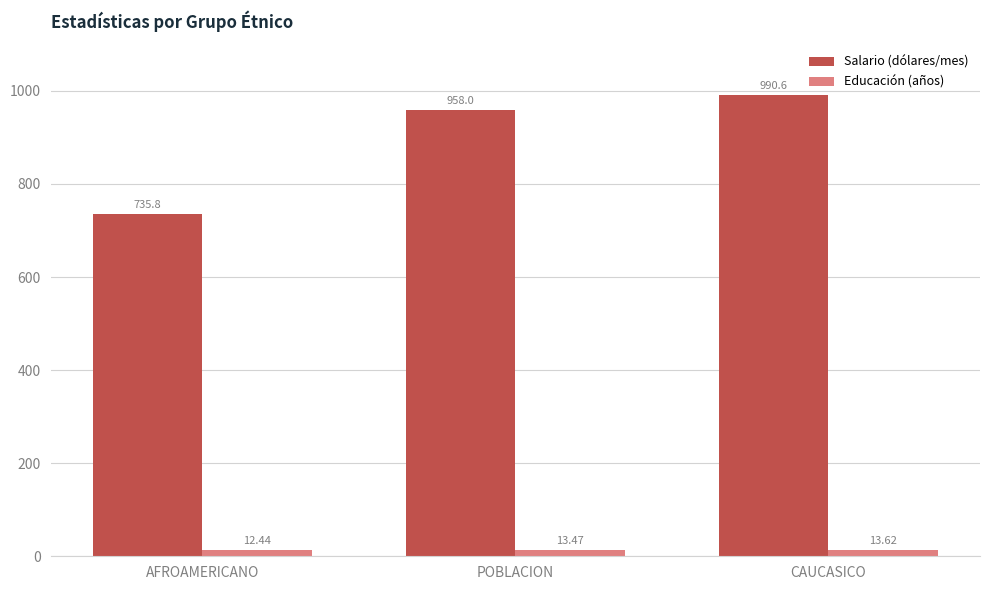

Rank the series at POBLACION from highest to lowest value.

Salario (dólares/mes), Educación (años)